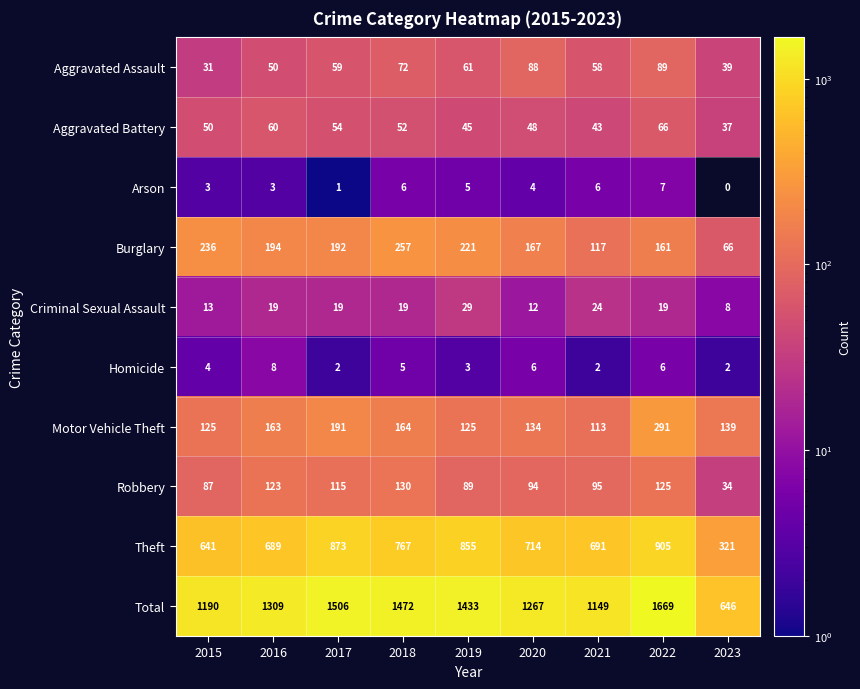

At which category is the sum across all series the highest?

2022